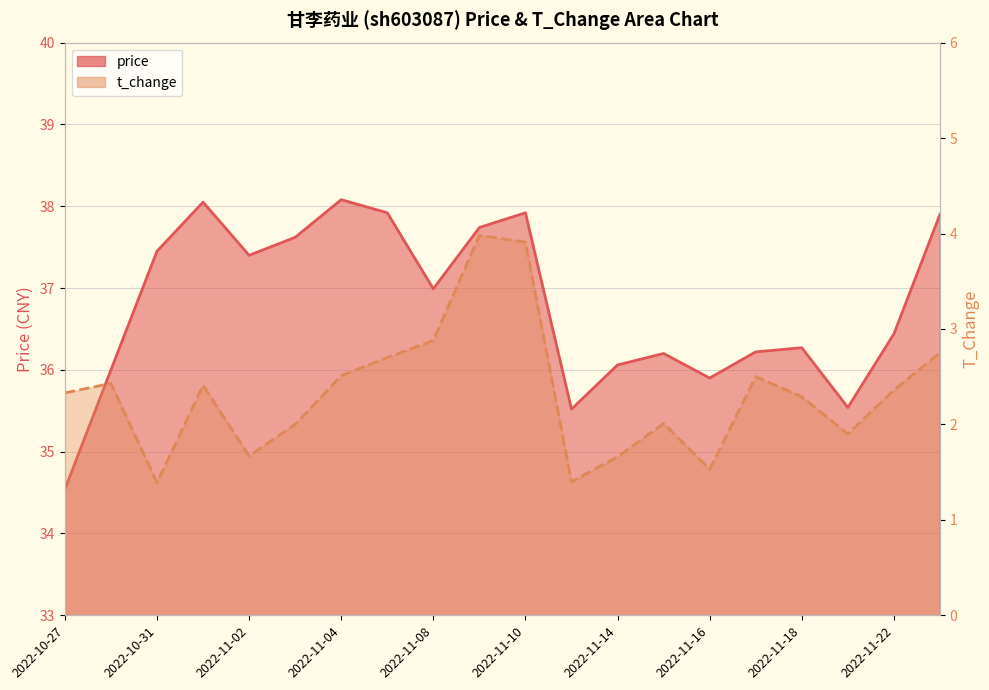

Between 2022-10-27 and 2022-11-01, which is larger?

2022-11-01